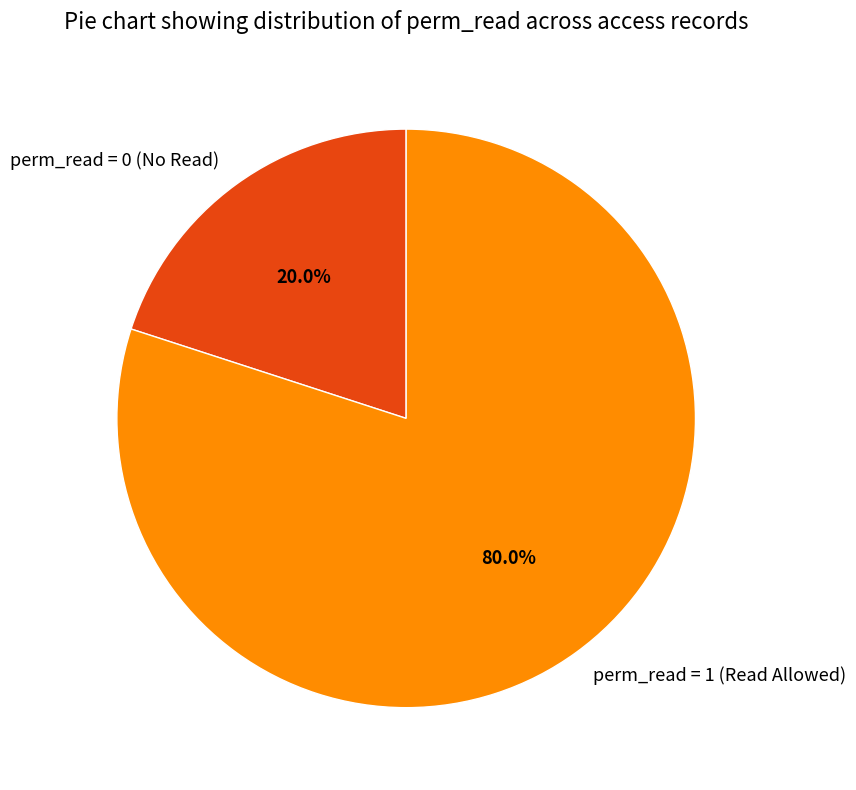

Which slice is the largest?

perm_read = 1 (Read Allowed)